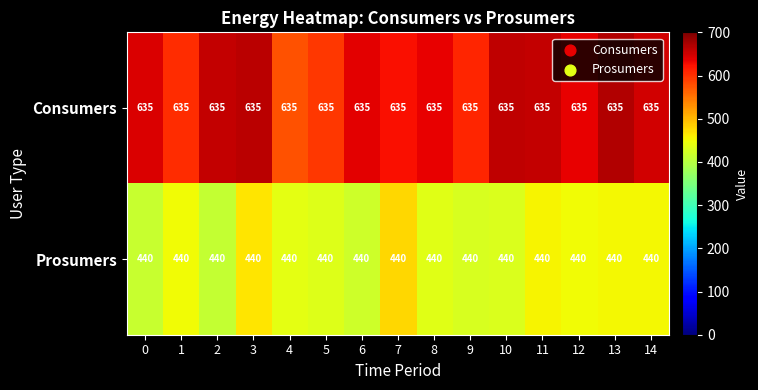

What is the minimum value for Prosumers?

440